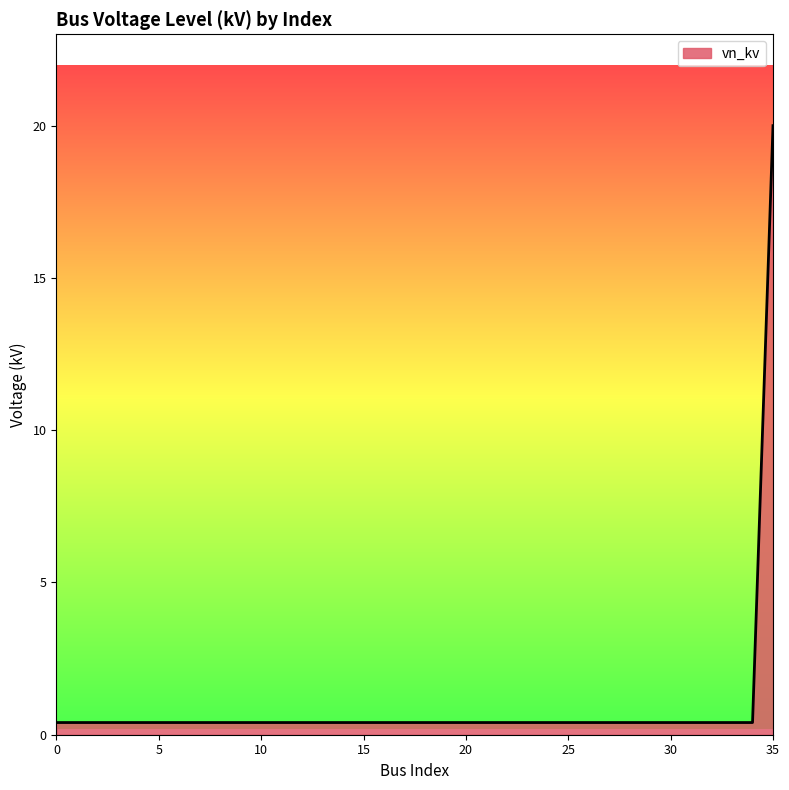

What is the difference between the maximum and minimum values?

19.6